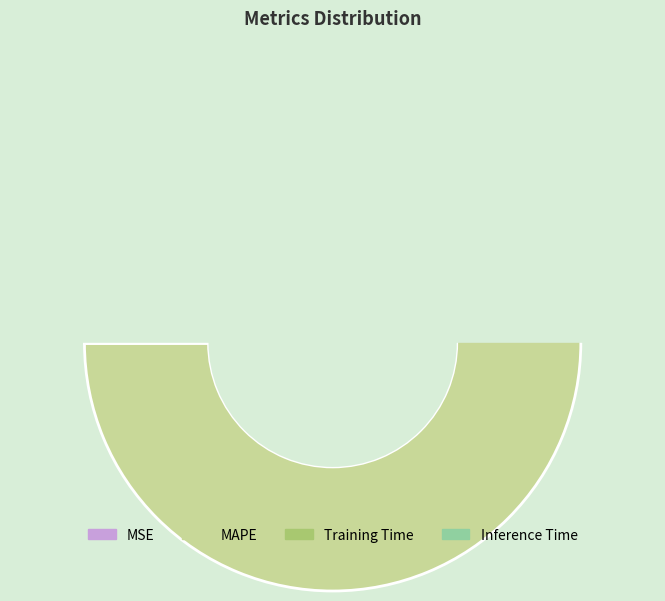

What is the majority slice?

MAPE